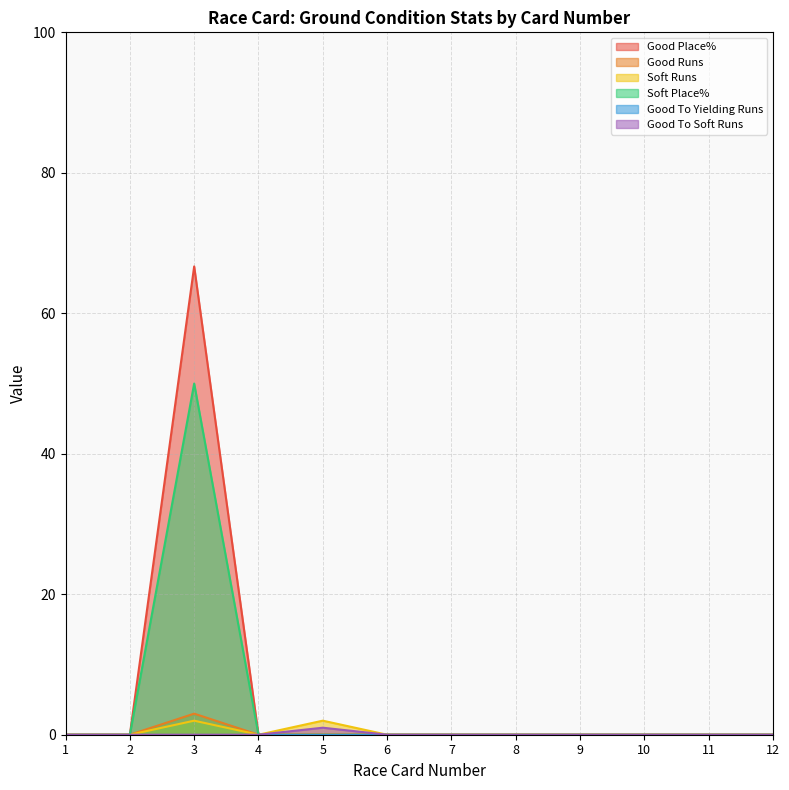

Between 2 and 3, which series saw the biggest shift?

Good Place%